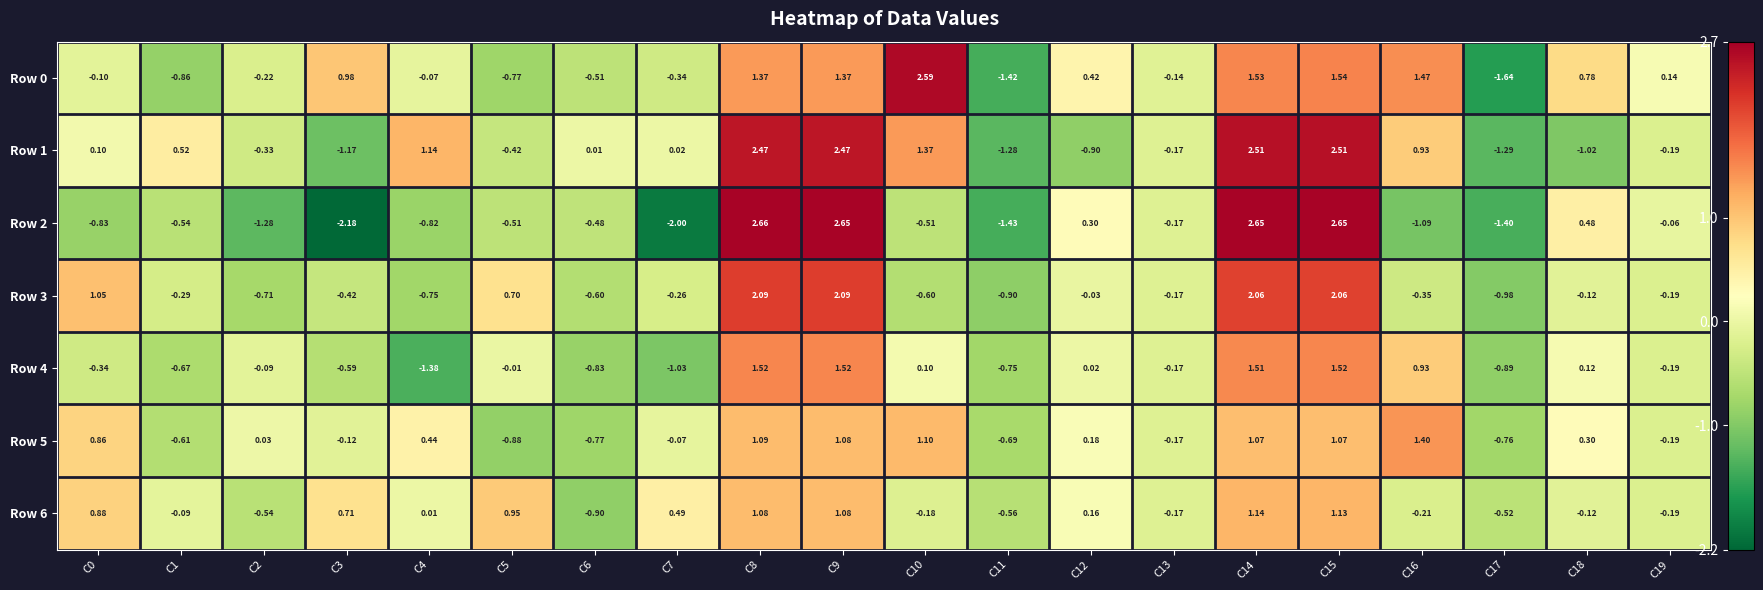

Is the value of Row 4 at C7 greater than the value of Row 6 at C11?

No